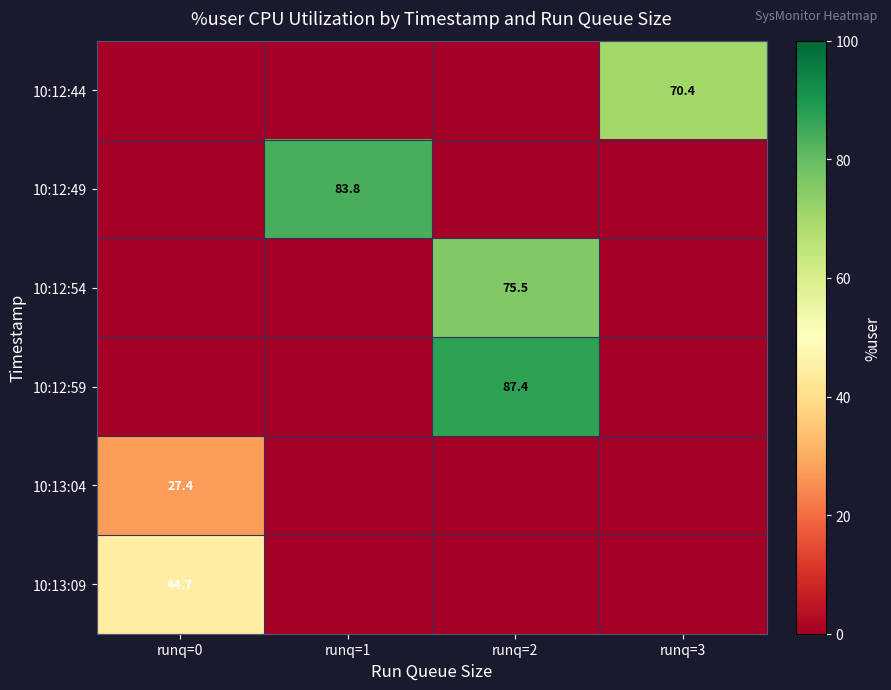

Between runq=3 and runq=0, which is larger?

runq=3